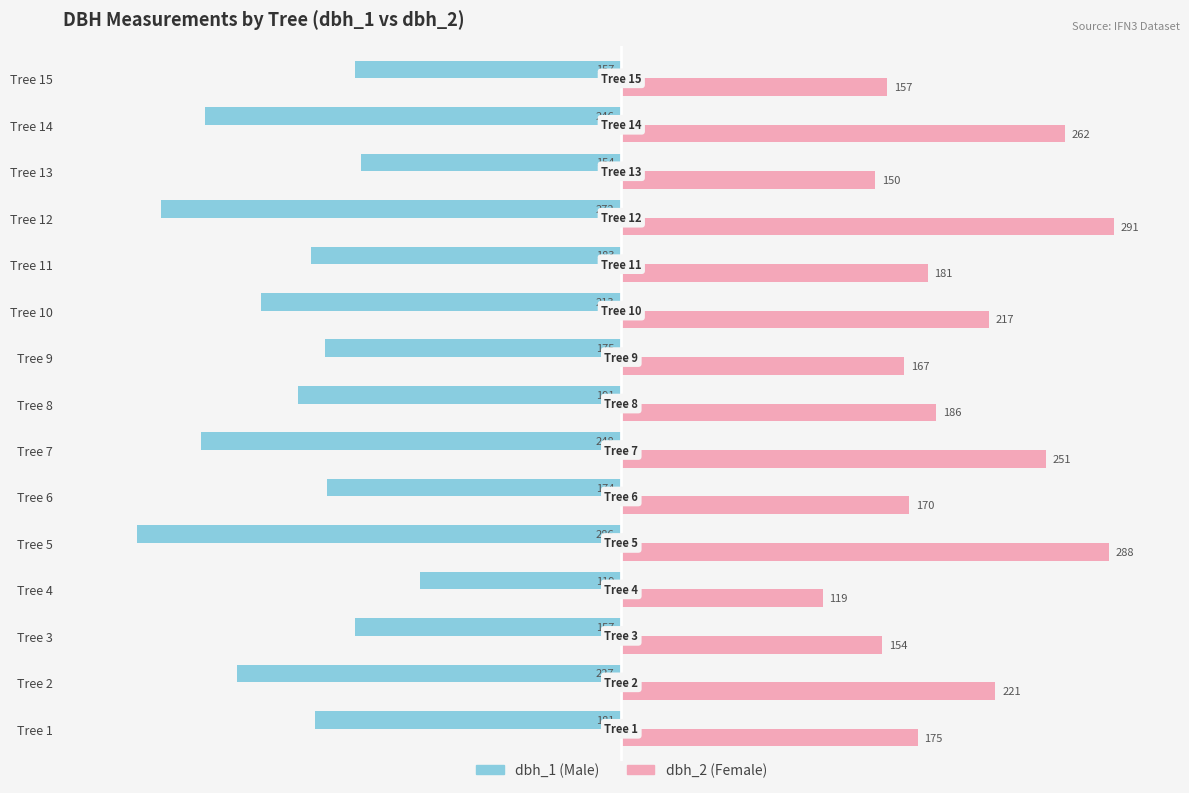

Where is dbh_2 (Female) nearest to the value 205?

Tree 10